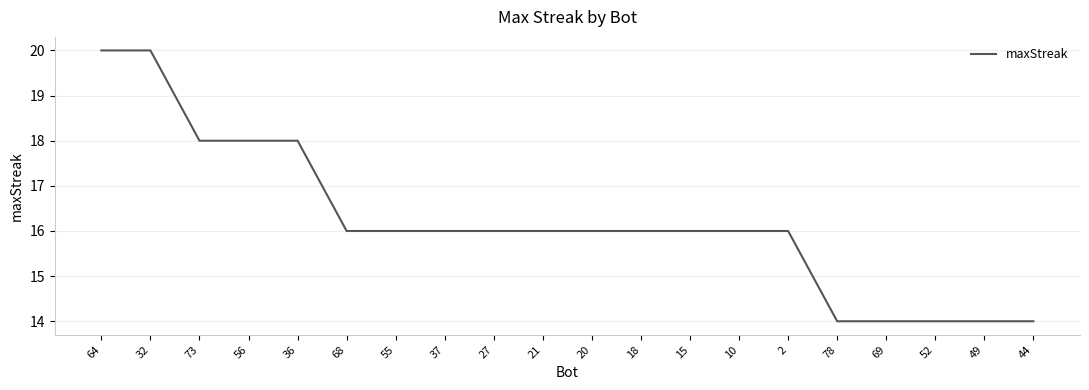

The value at 10 is 9. True or false?

False